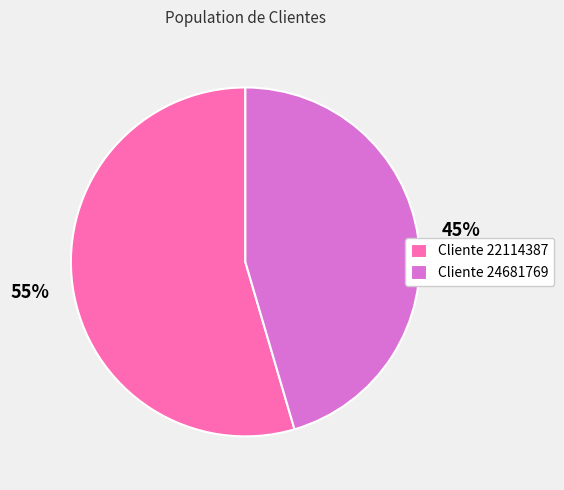

What percentage is the Cliente 24681769 slice, to the nearest percent?

45%